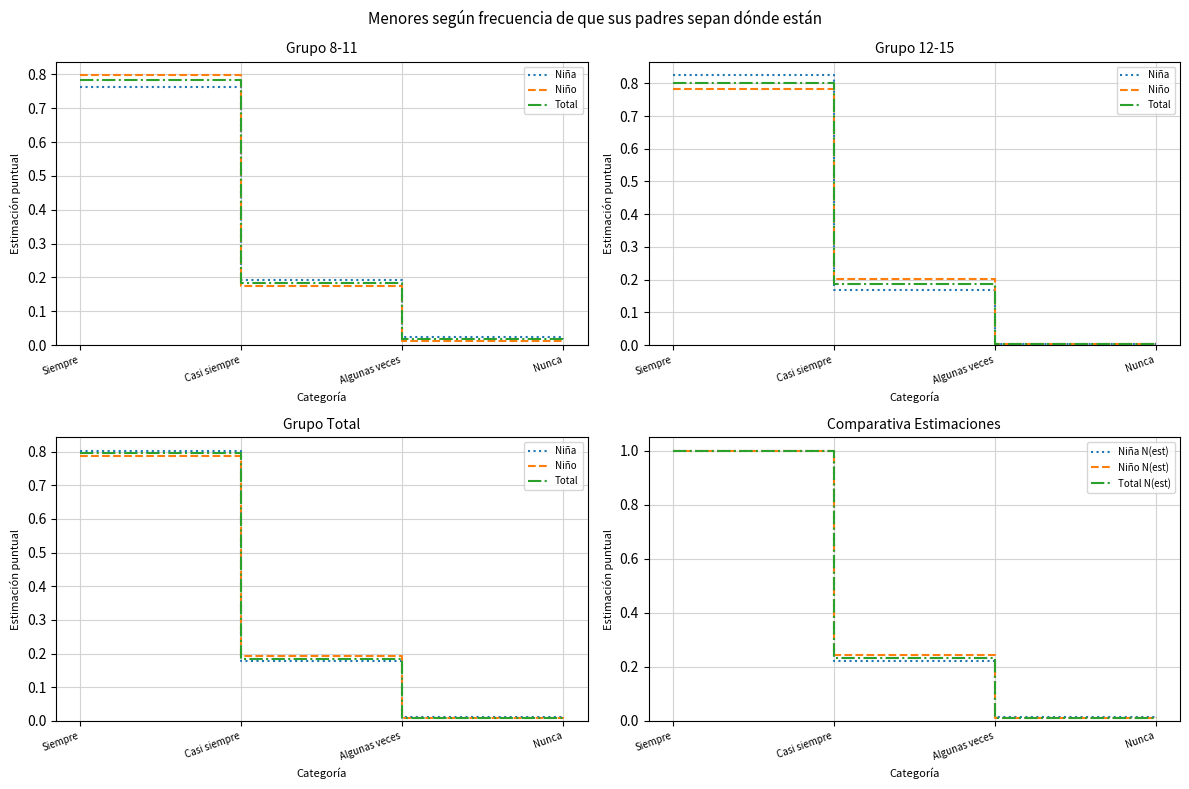

True or false: Total and Niño cross at least once.

True